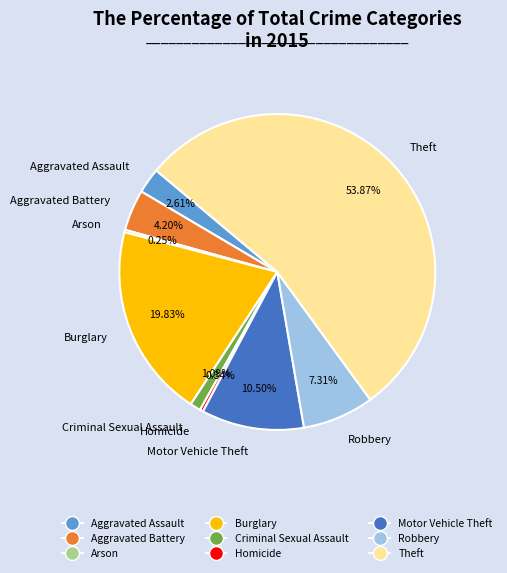

What percentage do Aggravated Assault and Theft together represent?

56.5%